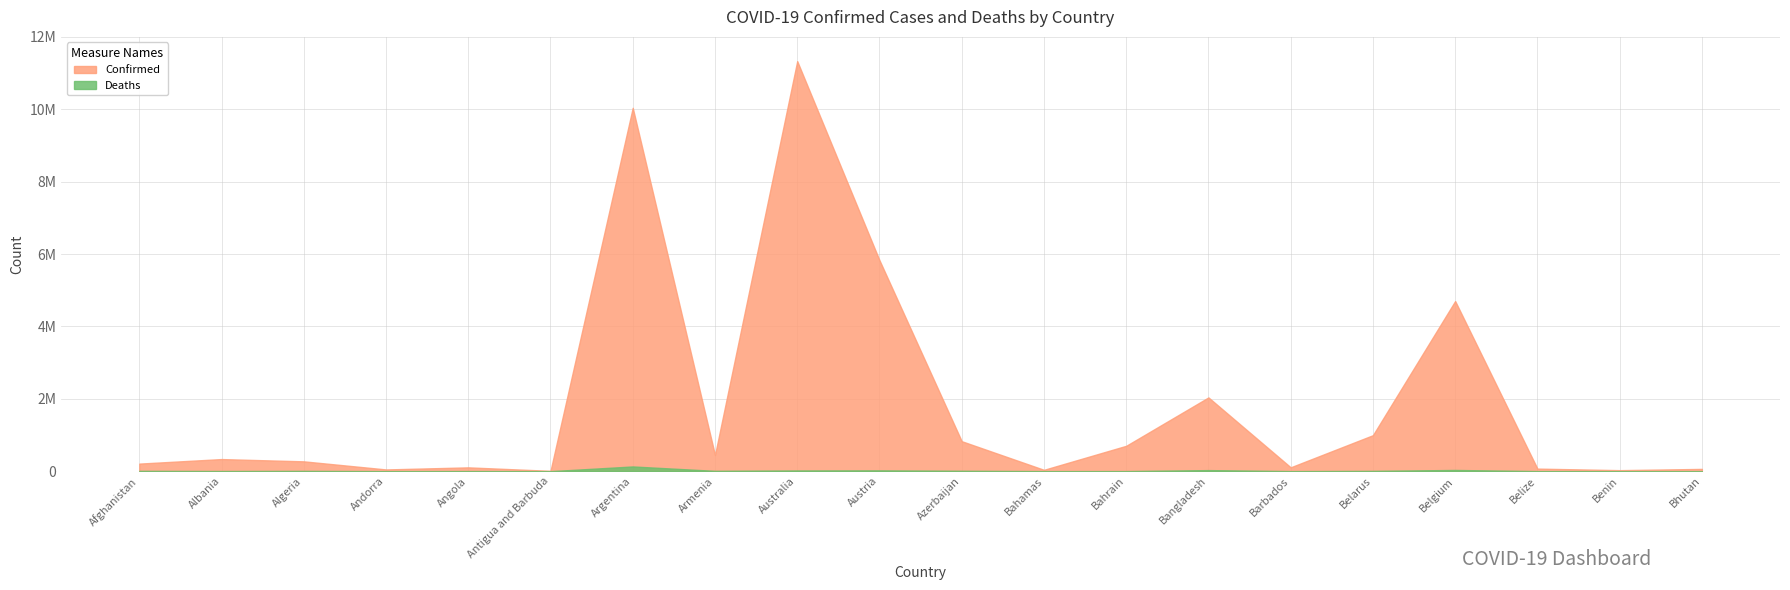

Rank the series at Australia from highest to lowest value.

Confirmed, Deaths